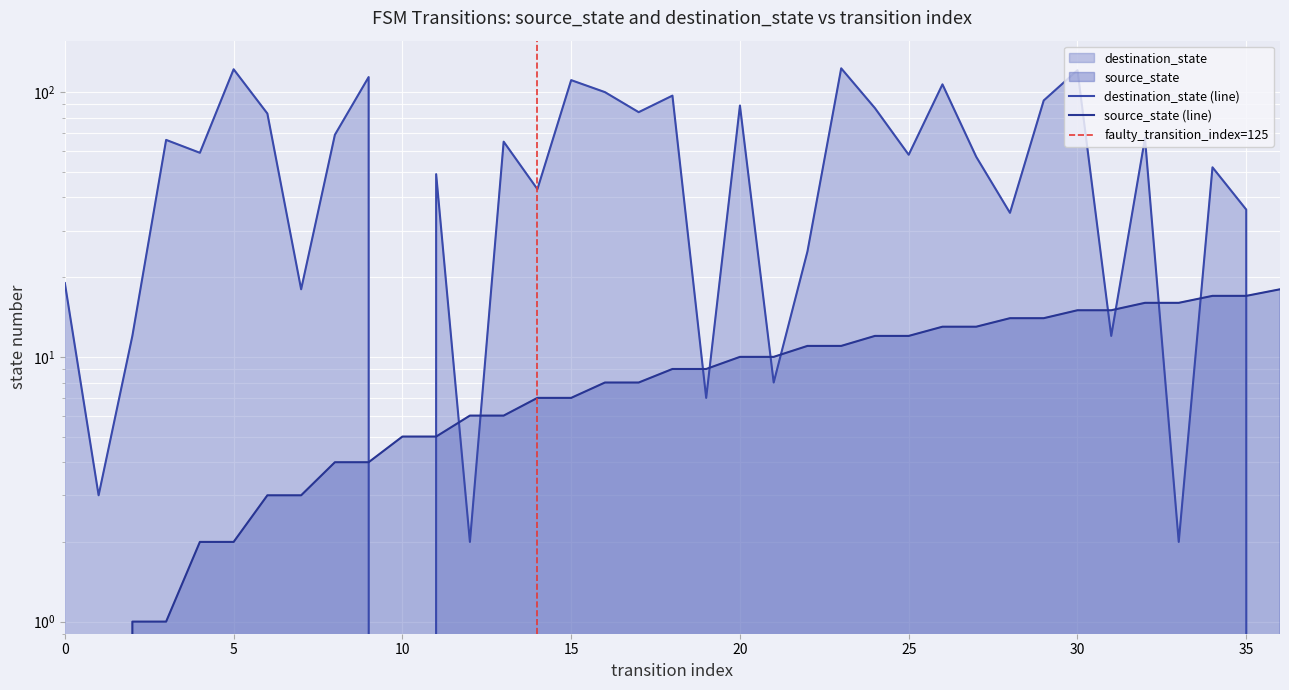

What is the total value across all series at 21?

18